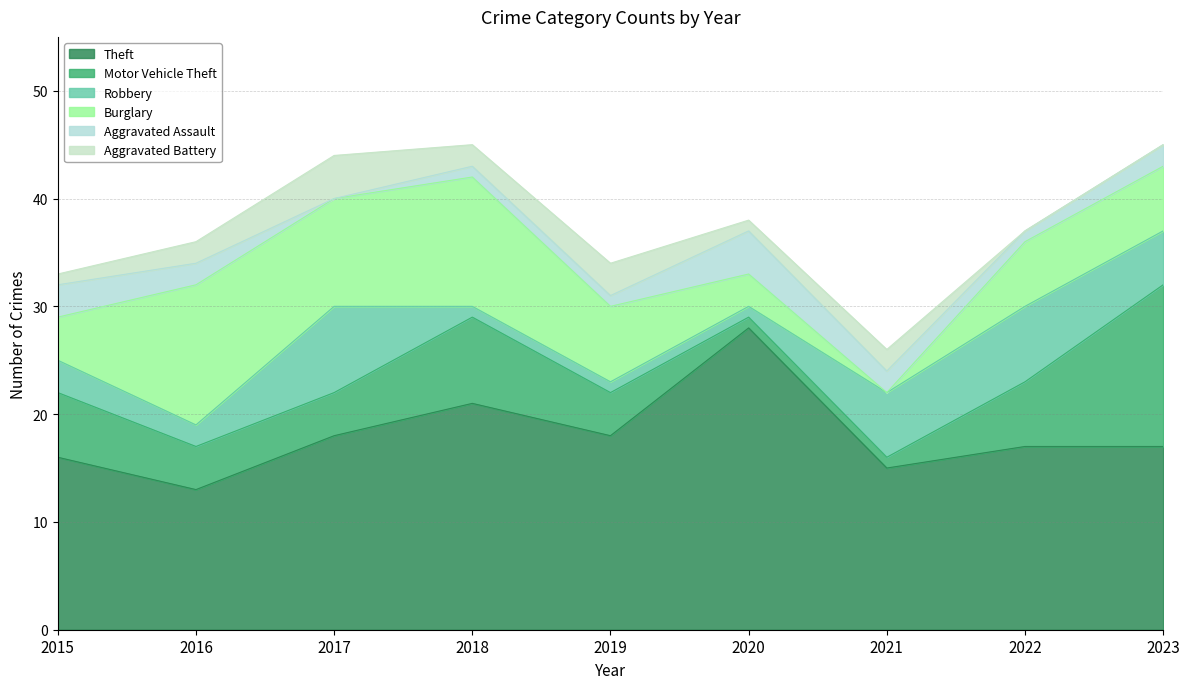

Is it true that Robbery equals 8 at 2017?

True